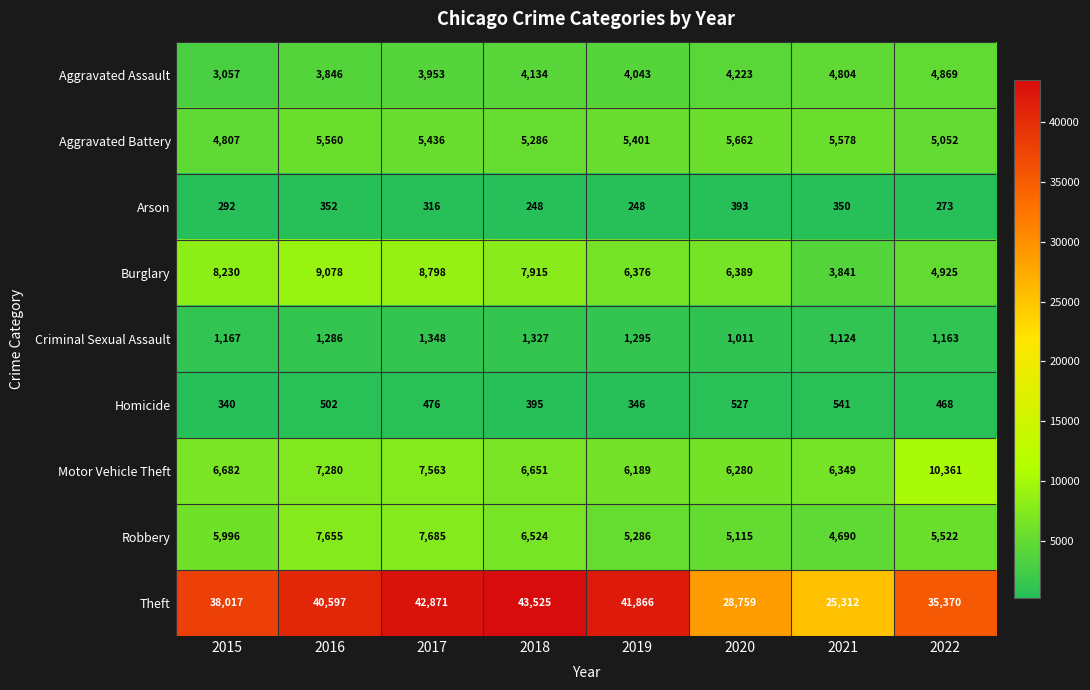

Which series has the widest spread of values?

Theft